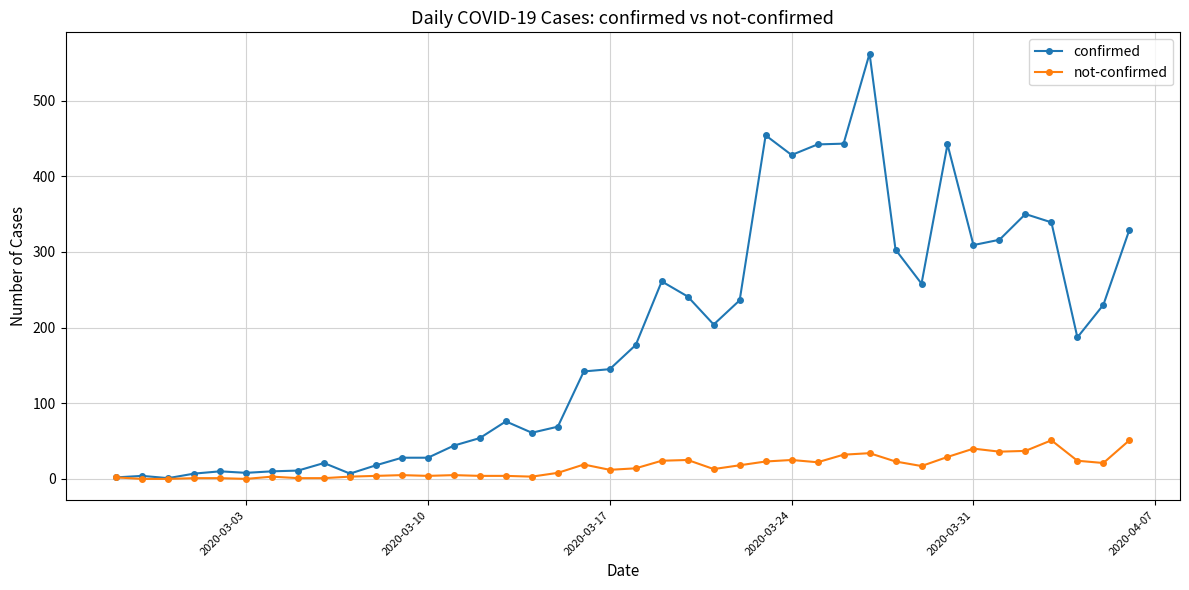

Which series has the largest total across all categories?

confirmed